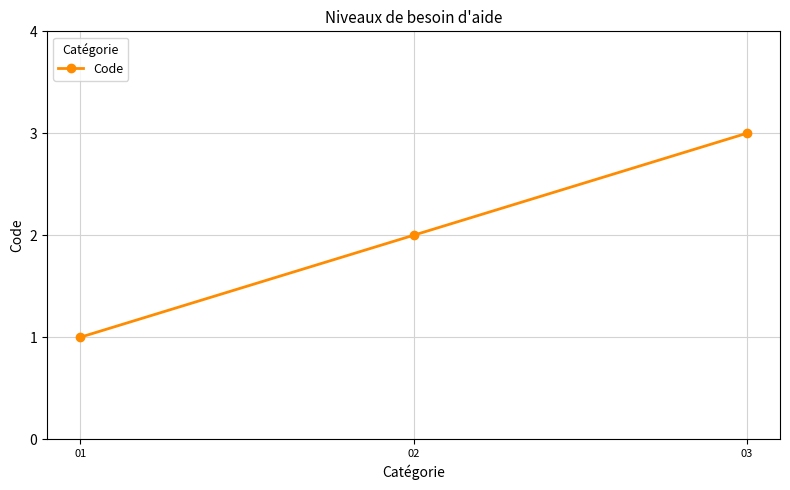

At which label is the value closest to 2?

02